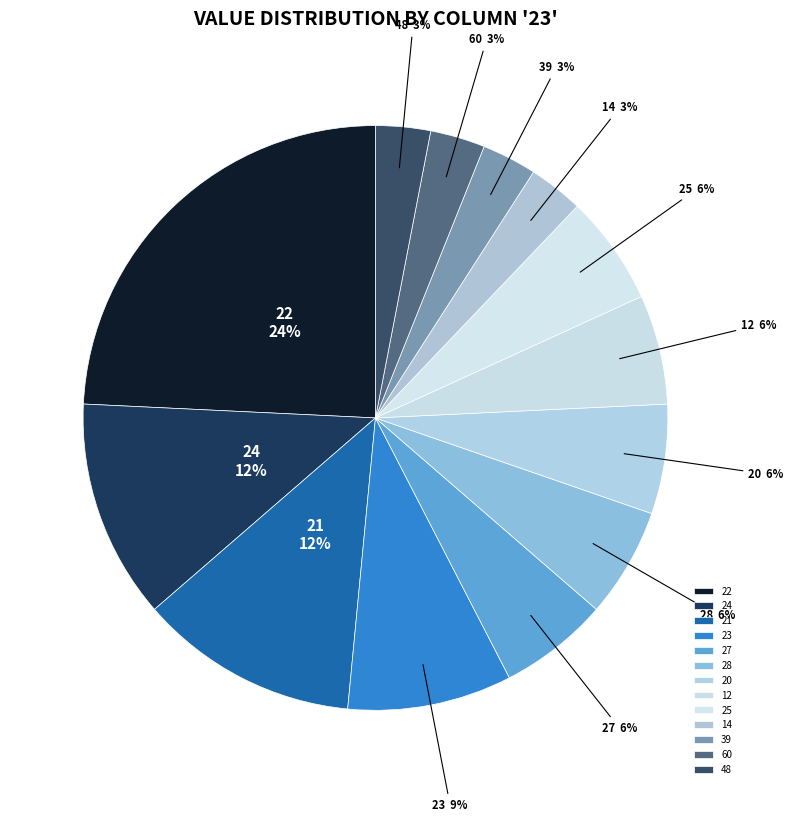

To the nearest percent, what is the combined percentage of 23 and 21?

21%